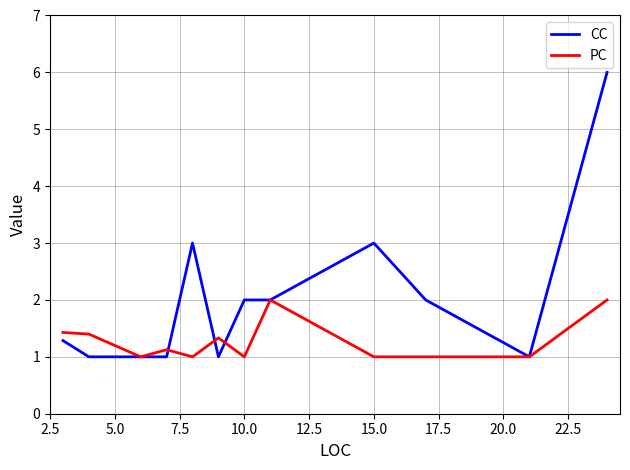

What is the lowest value of the CC series?

1.0